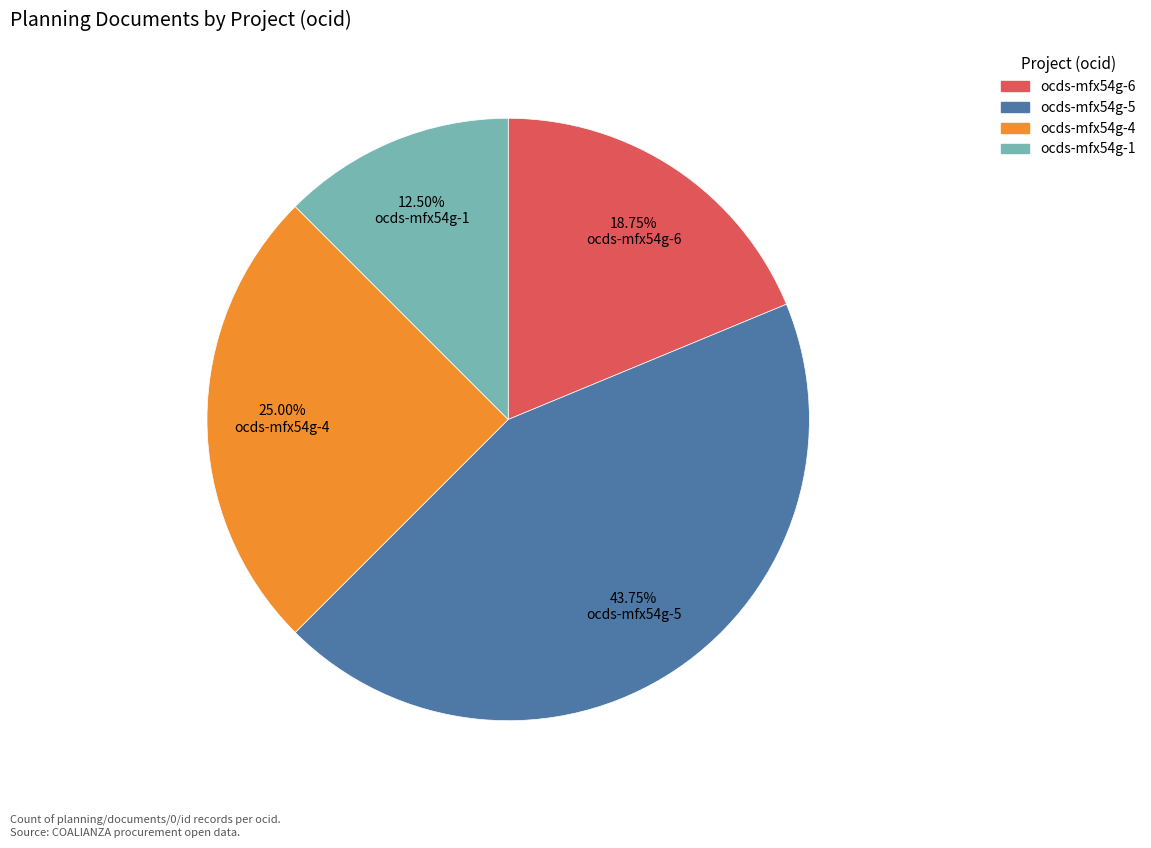

To the nearest percent, what is the difference between the largest and smallest slice percentages?

31%